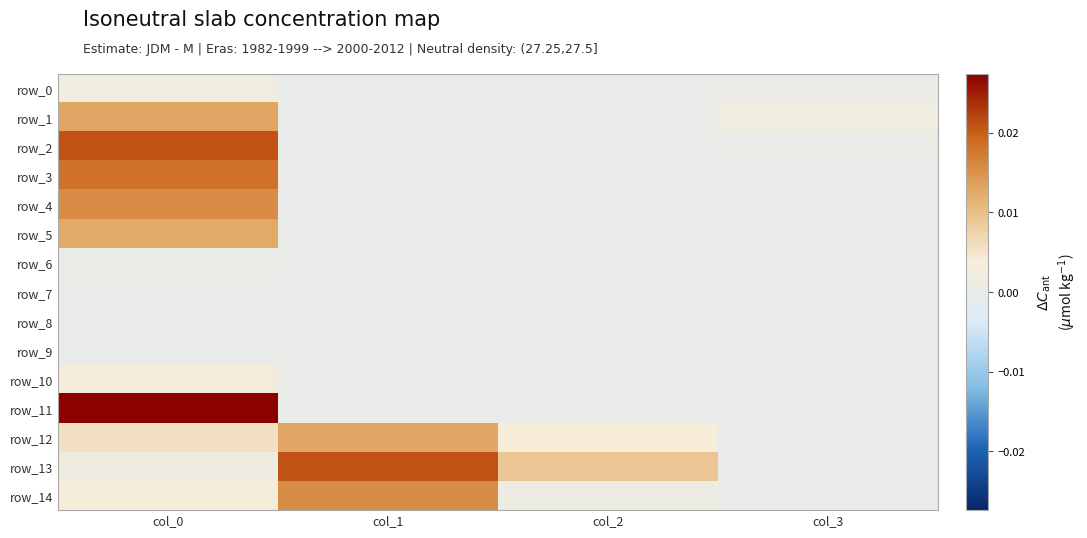

The value of row_14 at col_3 is -0.0. True or false?

False